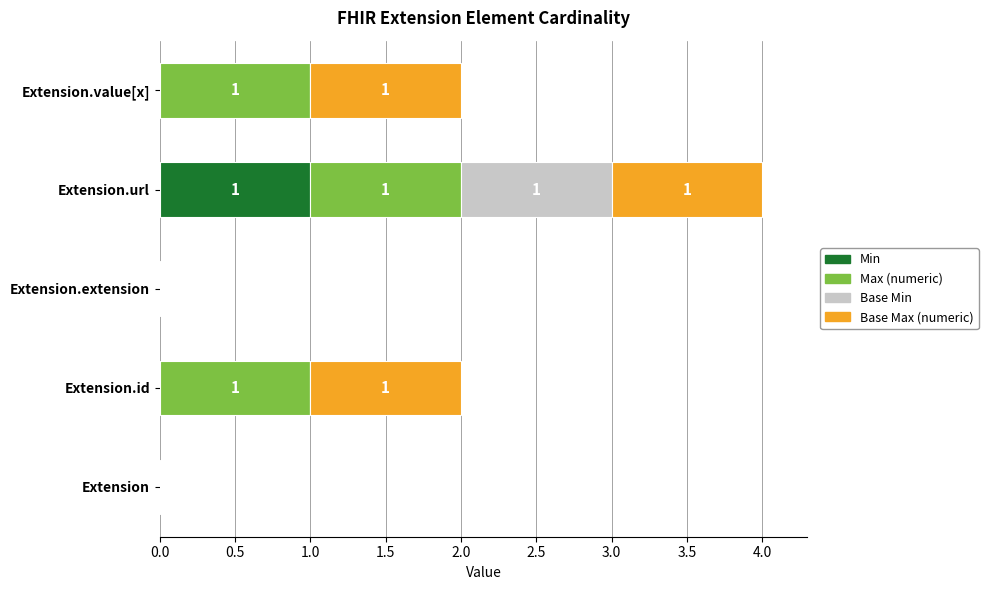

At which label does Min reach its peak?

Extension.url